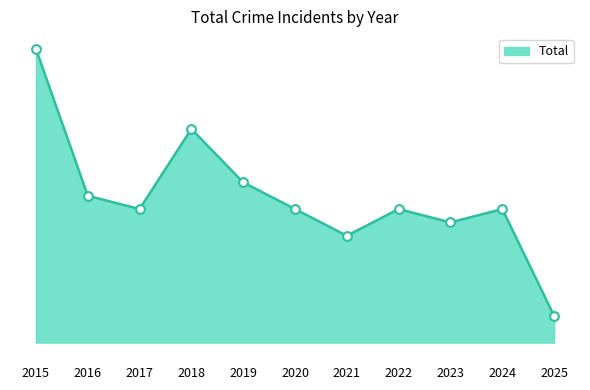

What is the change in value from 2016 to 2022?

-1